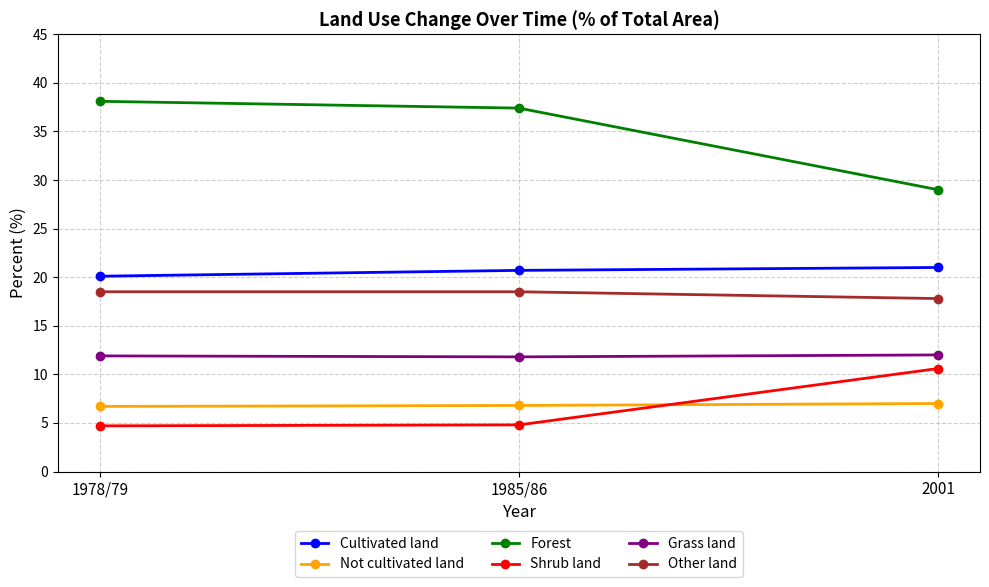

What is the spread (max minus min) of values at 2001?

22.0